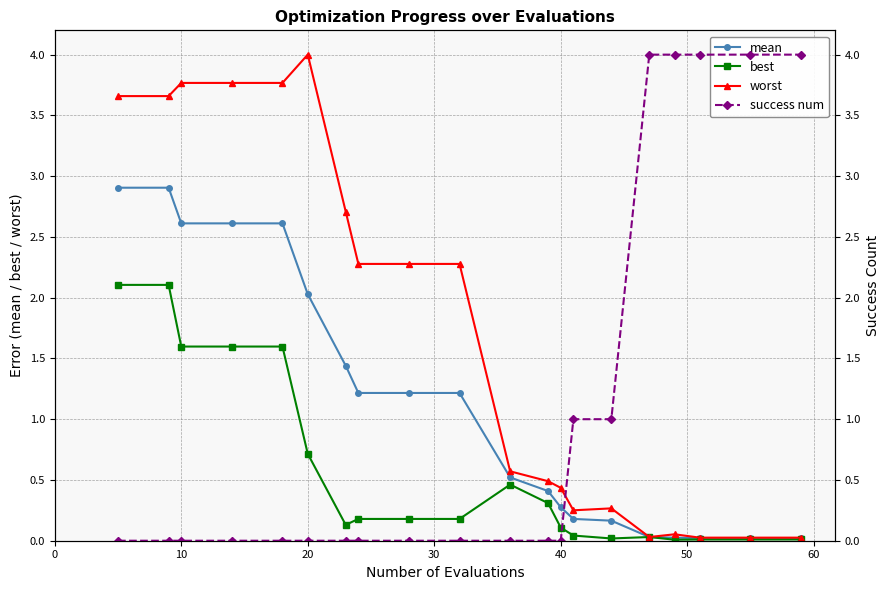

How many lines are shown in the chart?

4